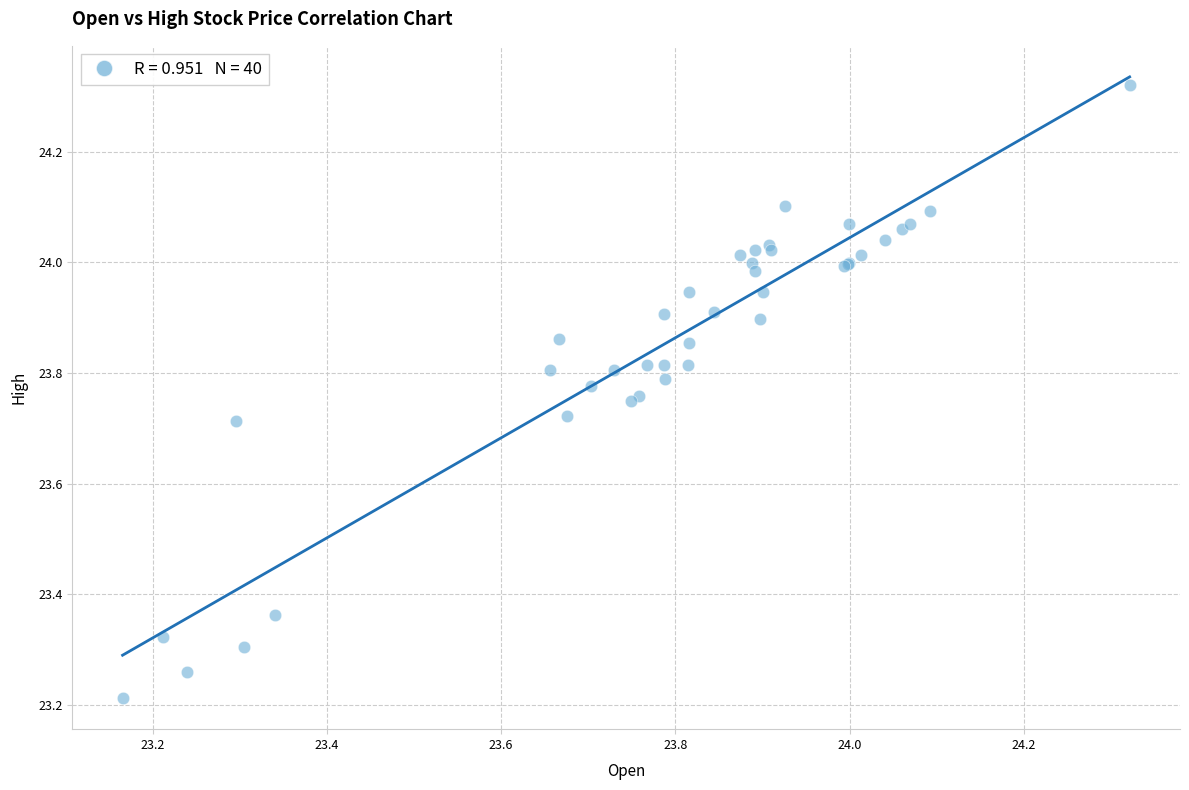

What Y value in the scatter plot is closest to 23?

23.2